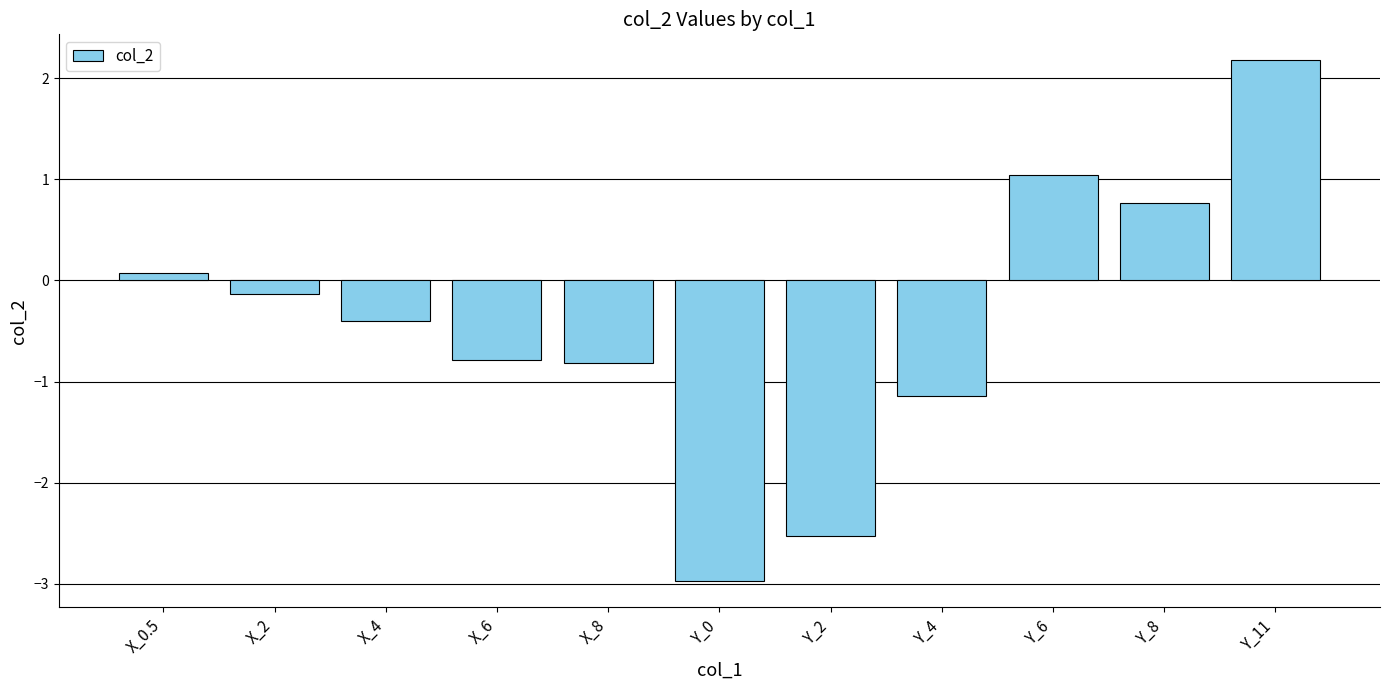

What is the sum of the values at Y_11 and Y_2?

-0.4